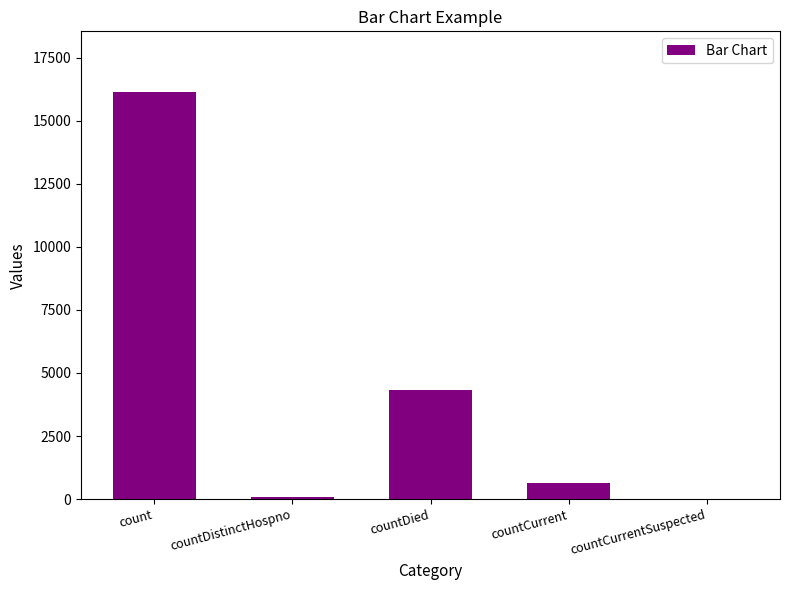

Reading right to left, transcribe all the data shown in this chart.

countCurrentSuspected=0	countCurrent=628	countDied=4309	countDistinctHospno=77	count=16128